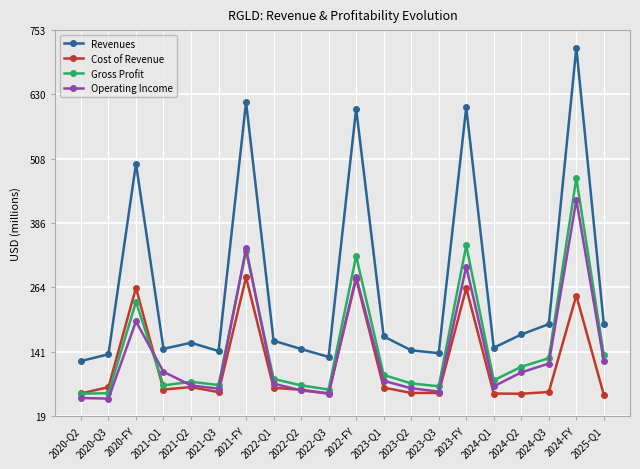

What is the value of the Revenues point at the 15th from the left?

605.7